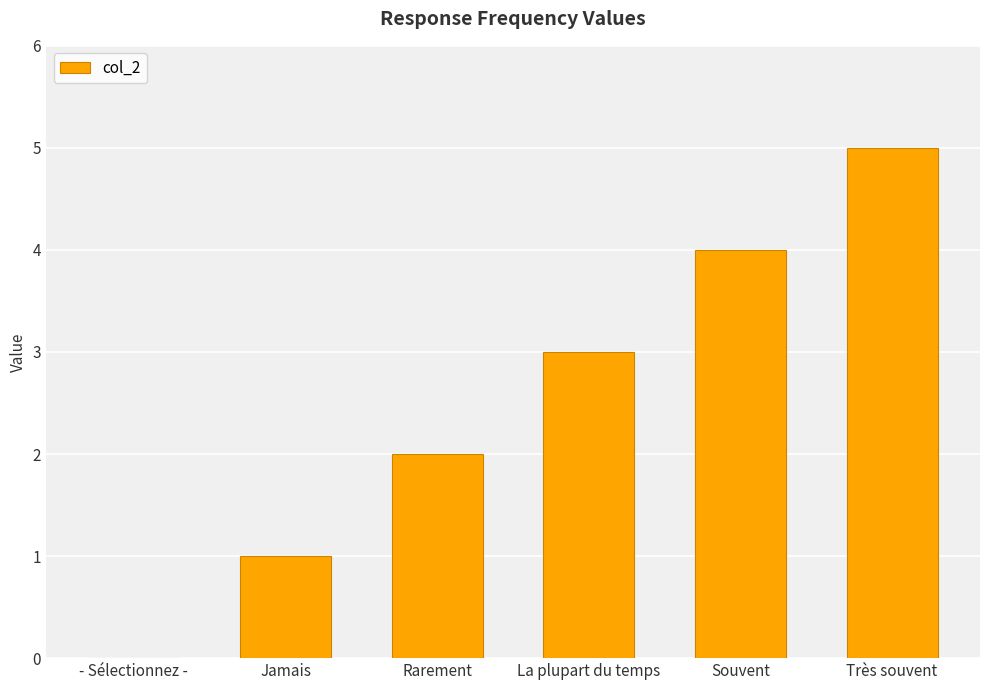

Where is the data nearest to the value 2?

Rarement